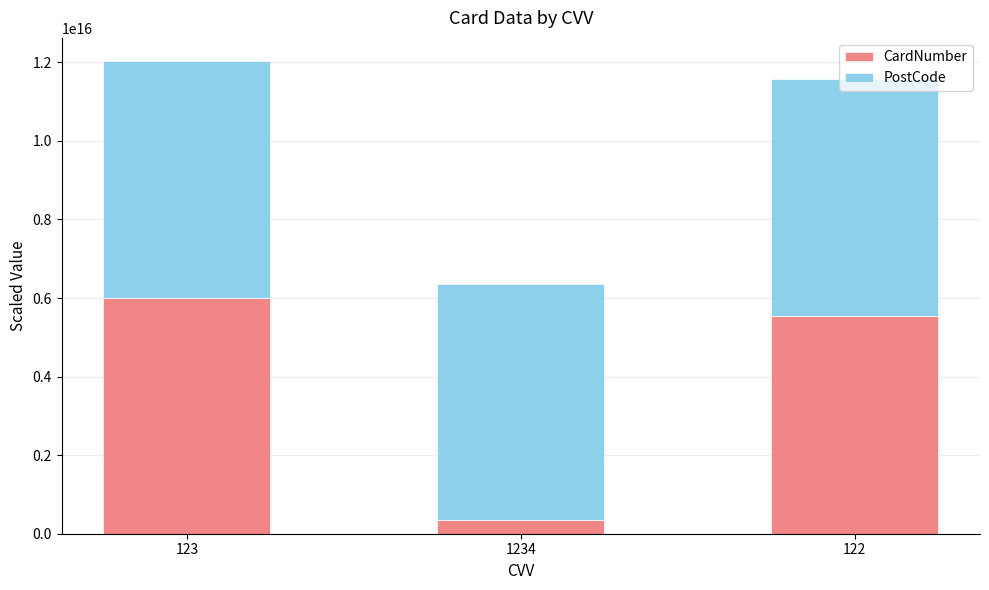

The value of CardNumber at 122 is 2936814476499728. True or false?

False